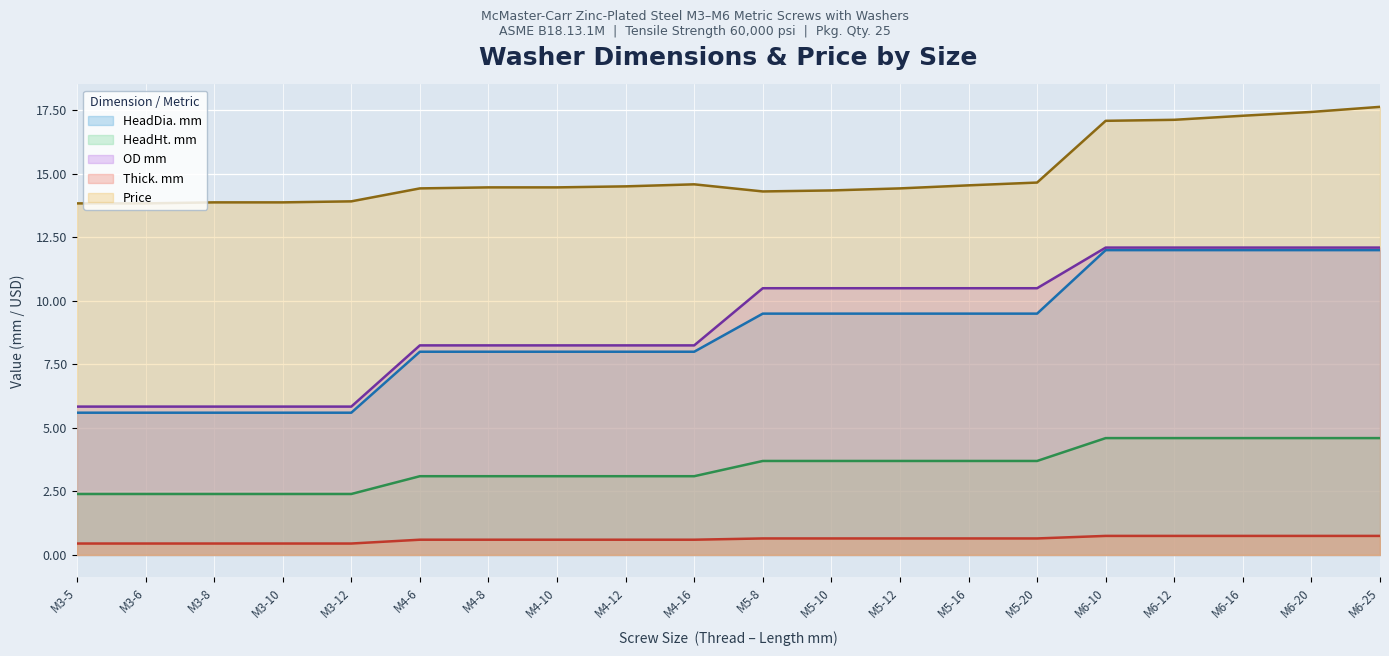

What is the average value of the HeadDia. mm series?

8.8